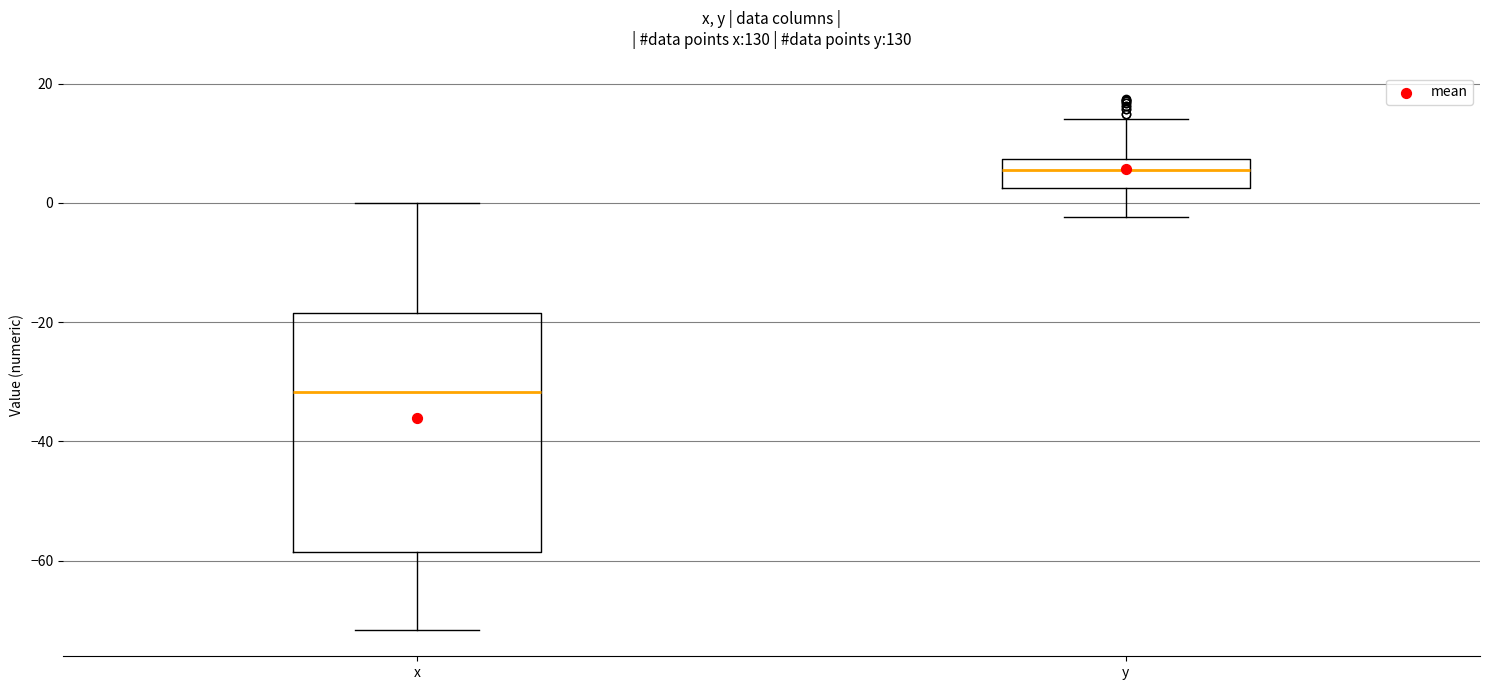

Reading left to right, transcribe this box plot: for each box, give where its median line is, the range the box spans, and where its two whiskers end, as read against the y-axis. The values are not printed on the chart, so give them approximately, as read against the axis.

x: median -32, box -58 to -18, whiskers -72 to 0
y: median 6, box 2 to 8, whiskers -2 to 14